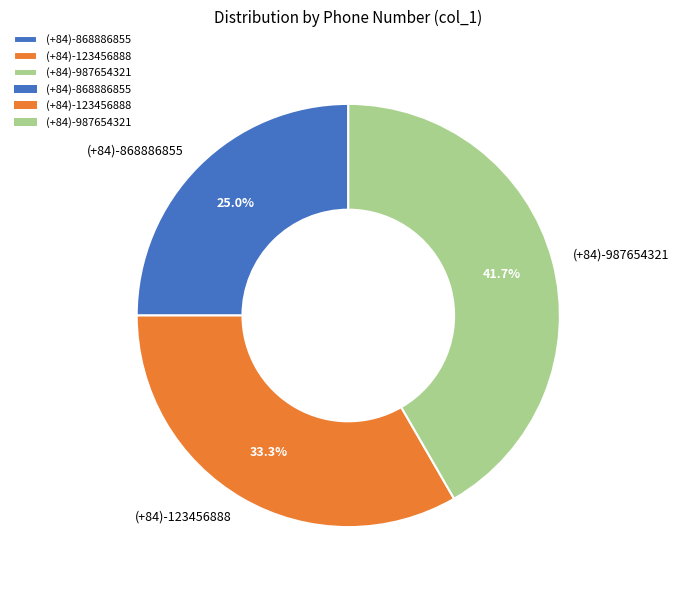

What is the smallest slice in the pie chart?

(+84)-868886855